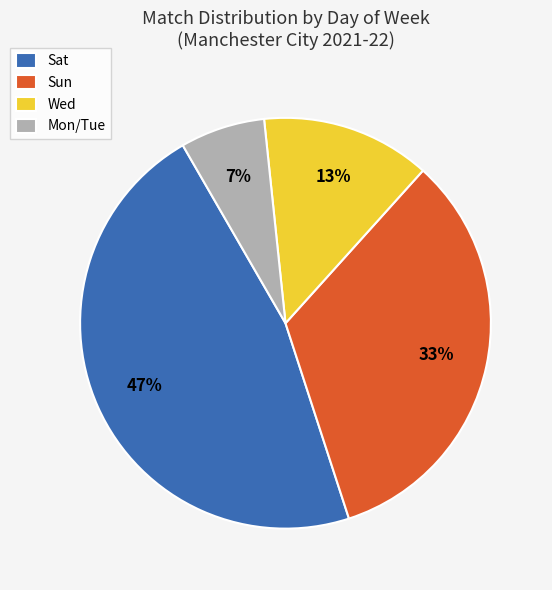

What is the largest slice in the pie chart?

Sat